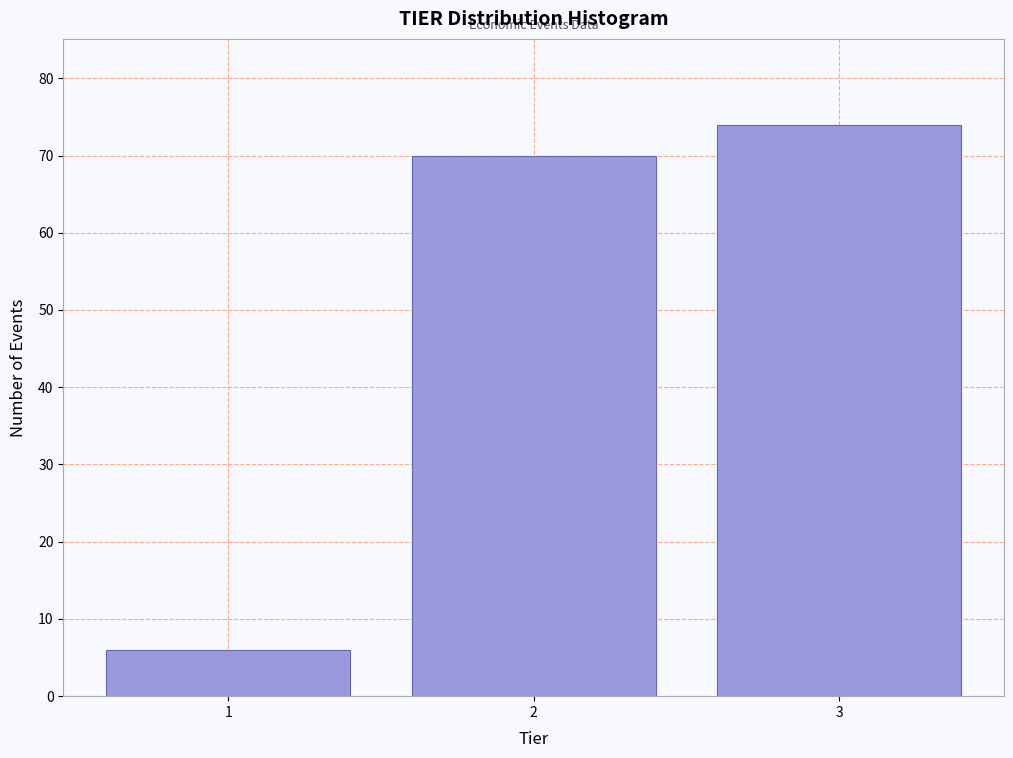

Reading right to left, transcribe all the data shown in this chart.

74	70	6